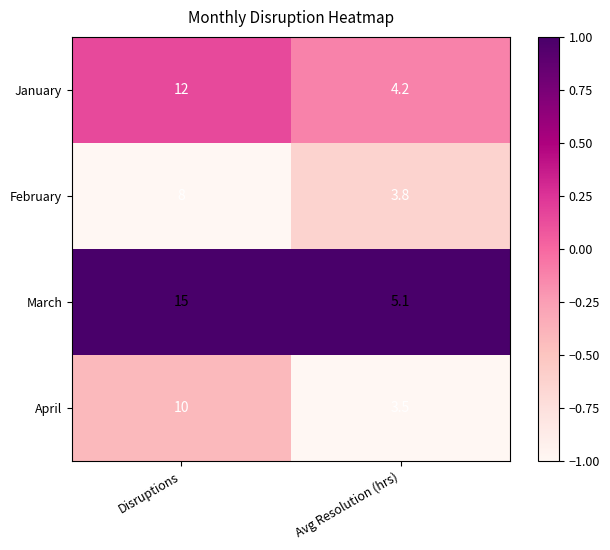

List the series in order of their peak value, lowest first.

February, April, January, March